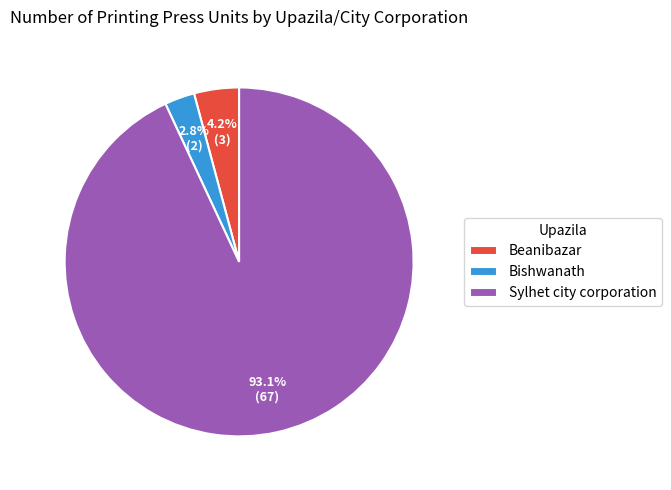

Count the number of slices in the pie.

3